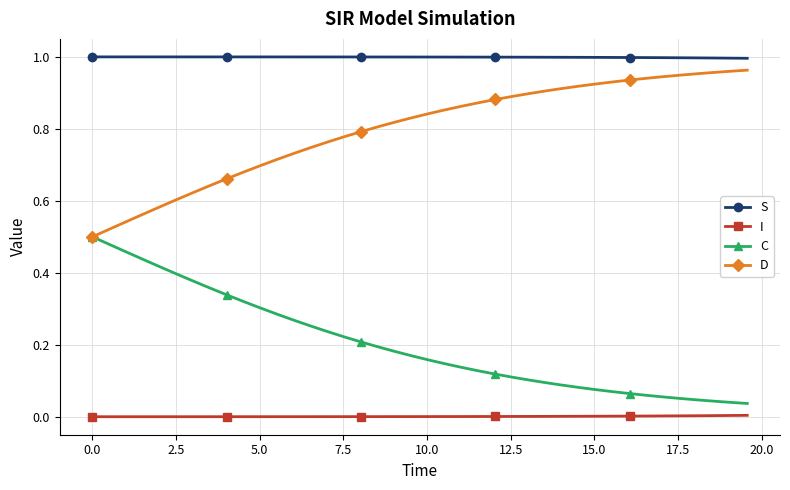

What is the sum of all S values?

40.0